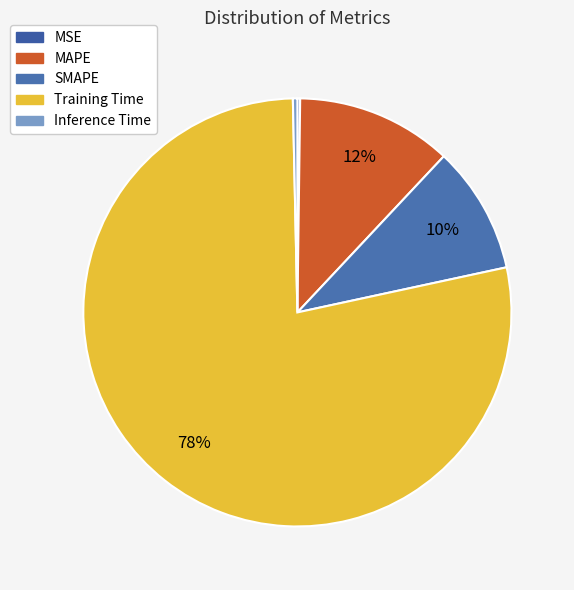

To the nearest percent, what is the difference between the MAPE and Training Time slice percentages?

66%